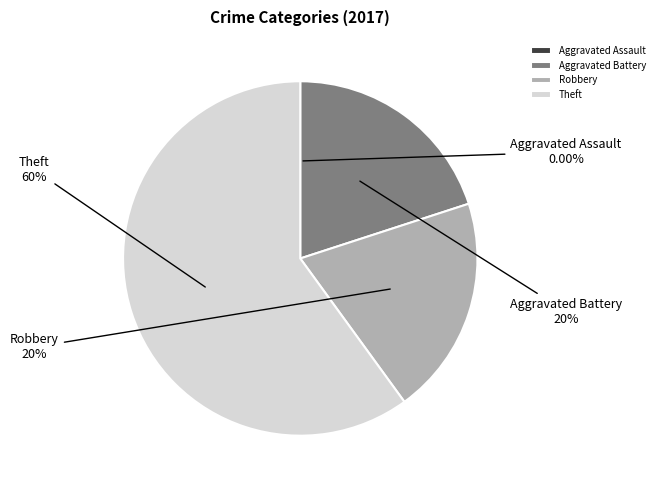

To the nearest percent, what is the difference between the Theft and Aggravated Battery slice percentages?

40%